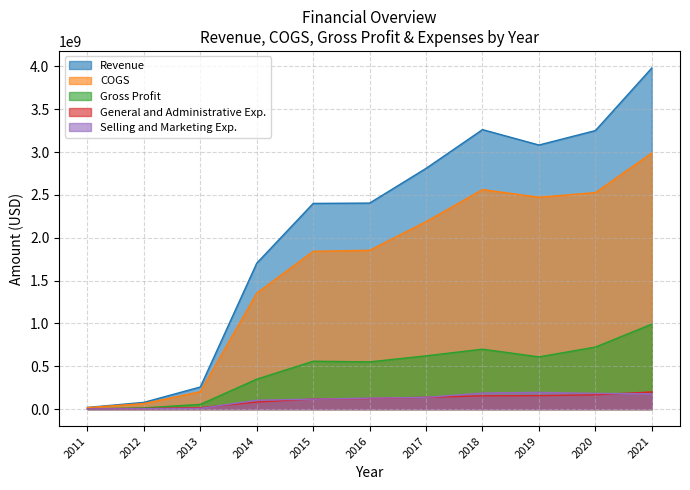

Does the chart have visible grid lines?

Yes